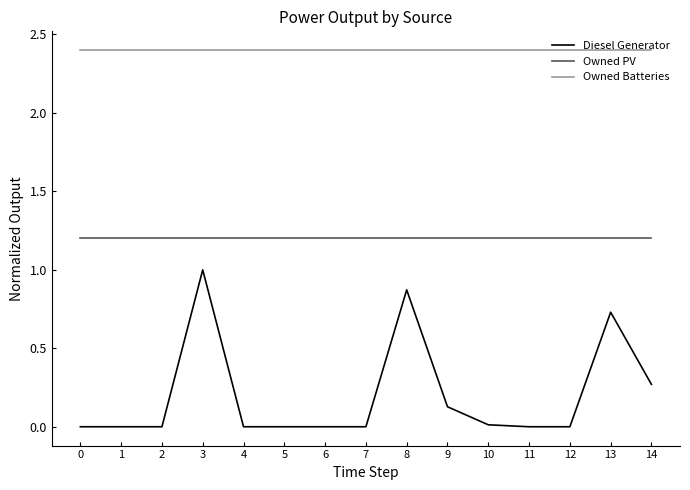

True or false: Owned Batteries has a value of 2.4 at 0.

True